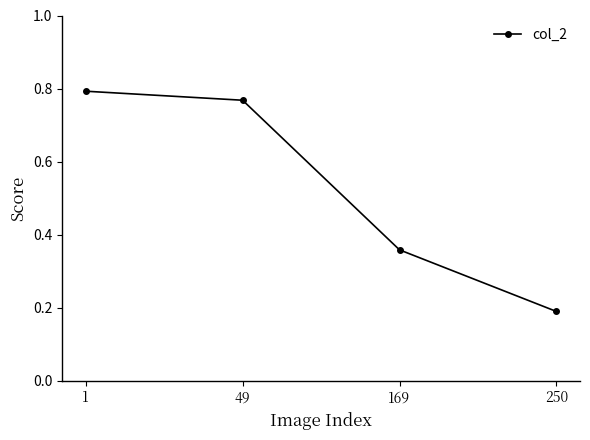

Rank the categories by value from lowest to highest.

250, 169, 49, 1